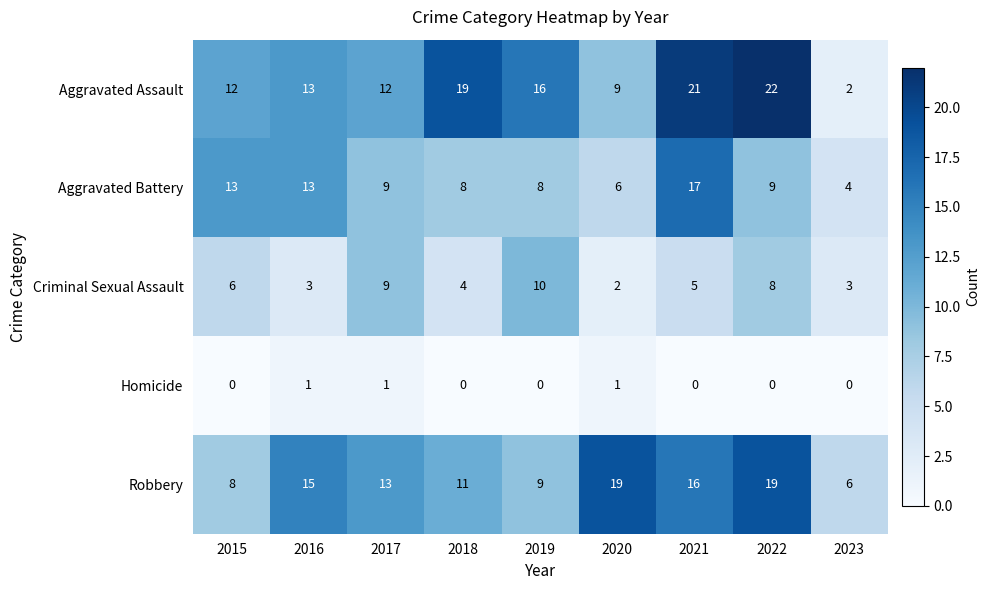

Between 2016 and 2018, which series saw the biggest shift?

Aggravated Assault